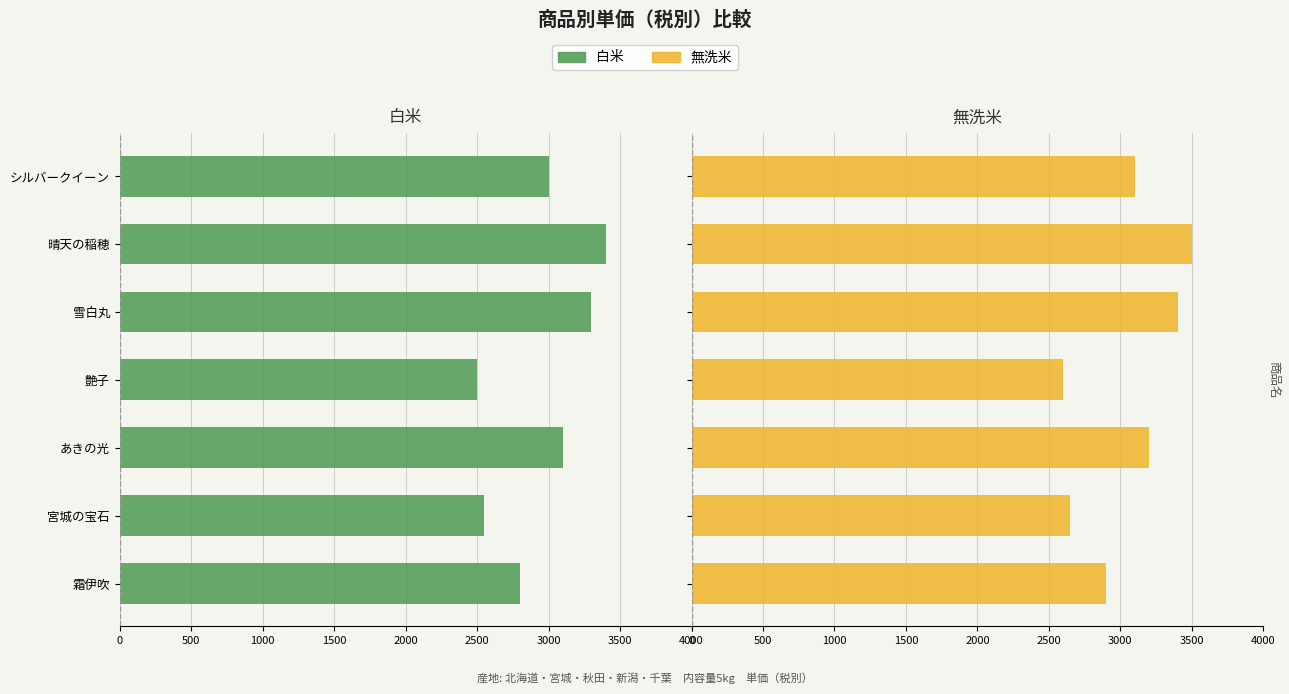

What is the approximate value of 白米 at 晴天の稲穂?

3400